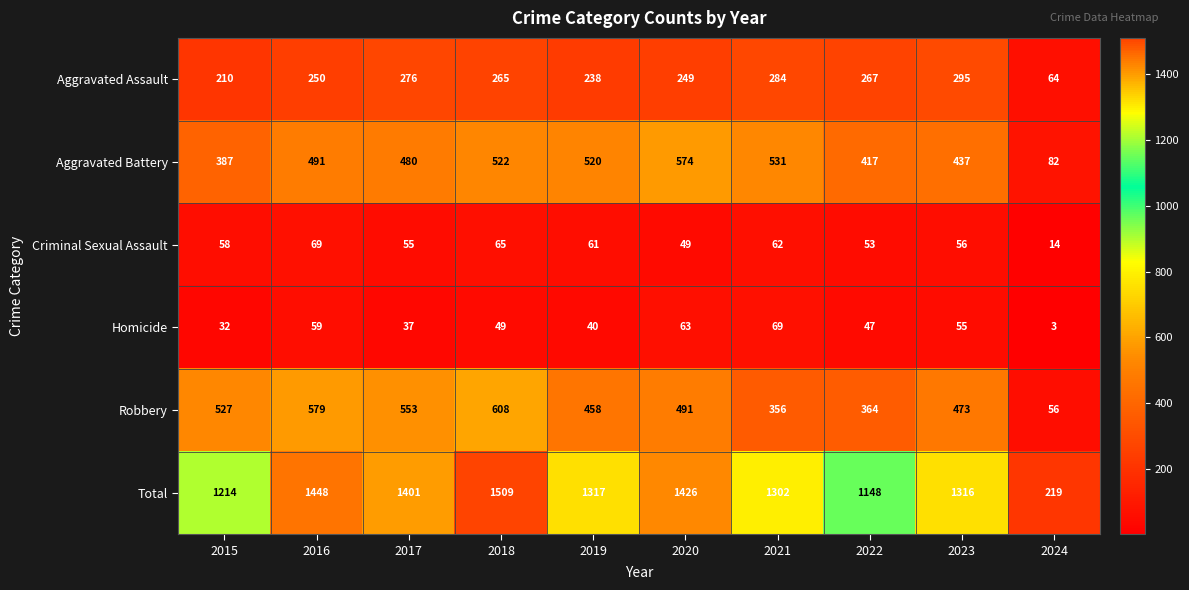

Which series has the largest total across all categories?

Total